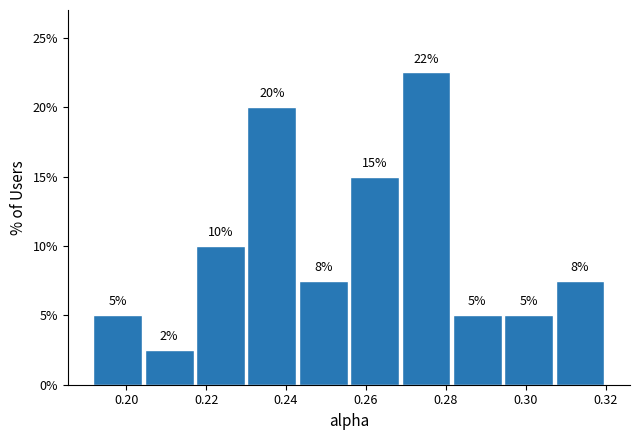

Which range on the x-axis has the tallest bar?

0.268 to 0.282